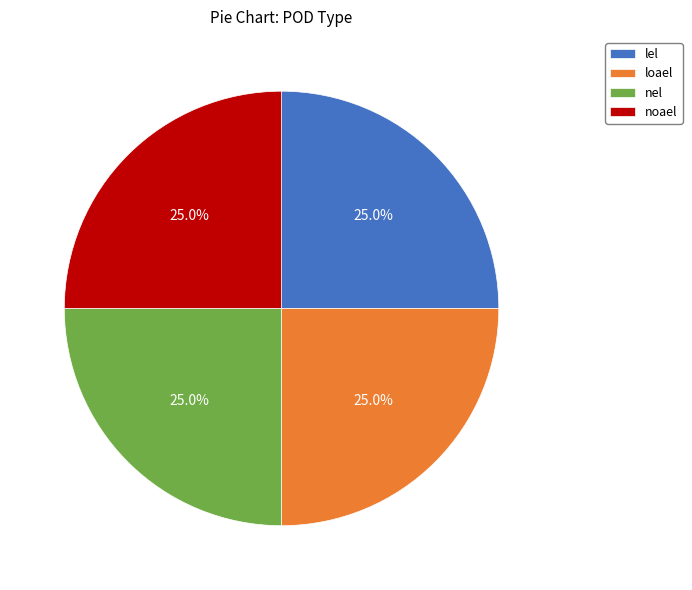

Is there a majority slice in this chart?

No